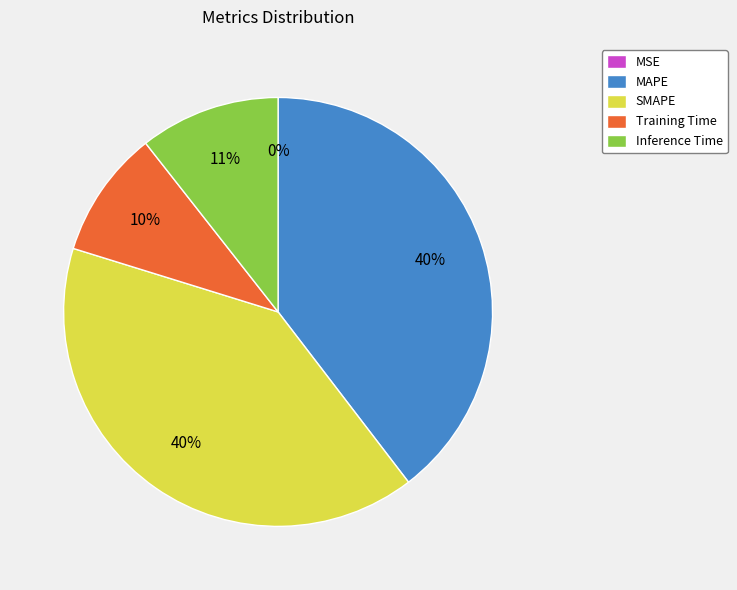

The MAPE slice represents 40% of the pie. True or false?

True